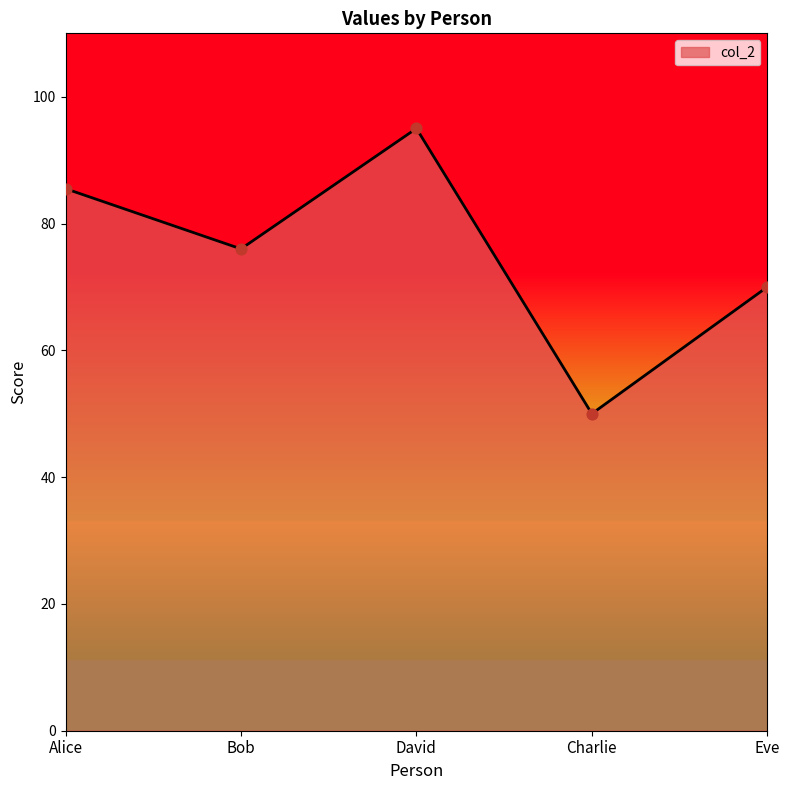

What is the change in value from Bob to David?

+19.0